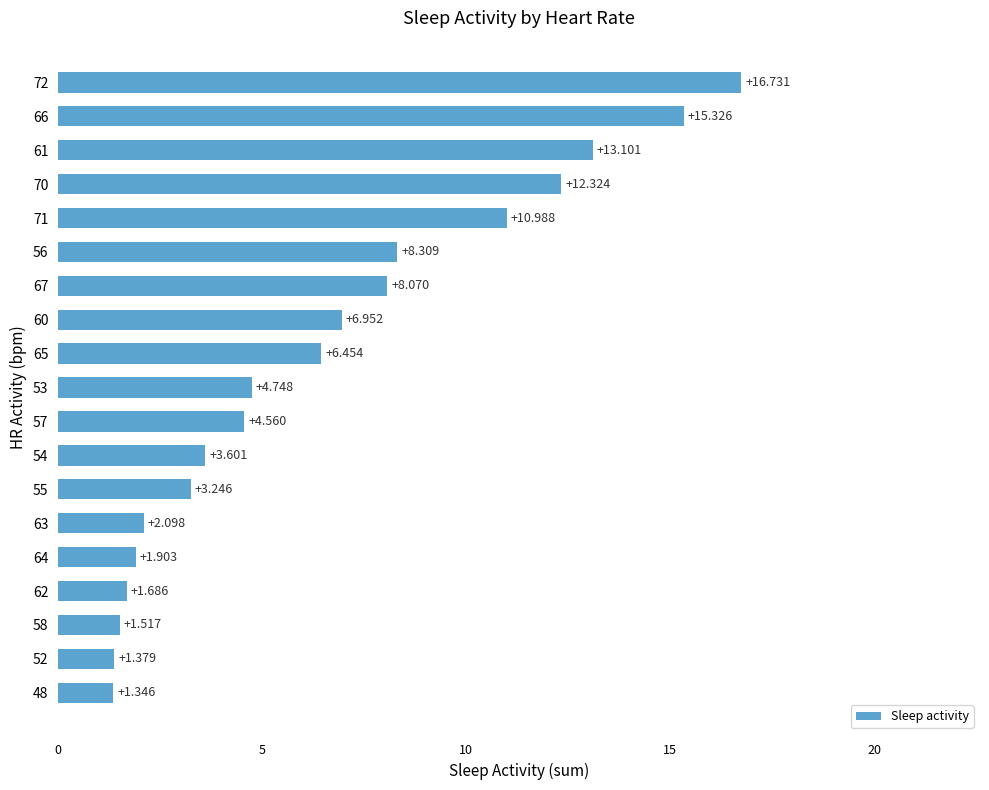

Are the bars horizontal?

Yes